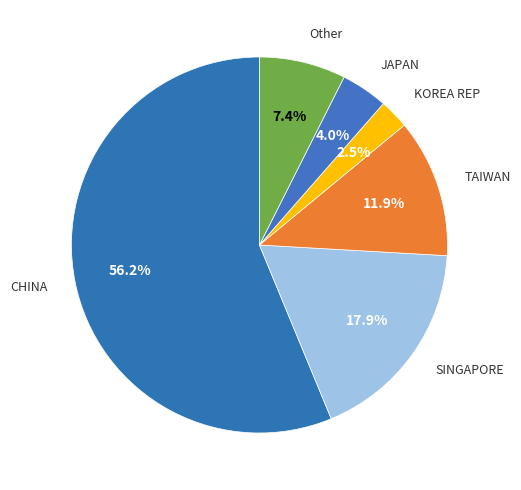

Count the number of slices in the pie.

6